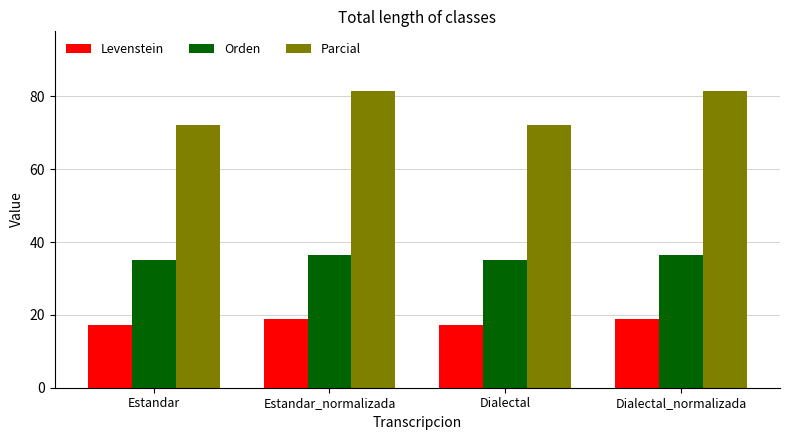

What are all the series names shown in the legend?

Levenstein, Orden, Parcial